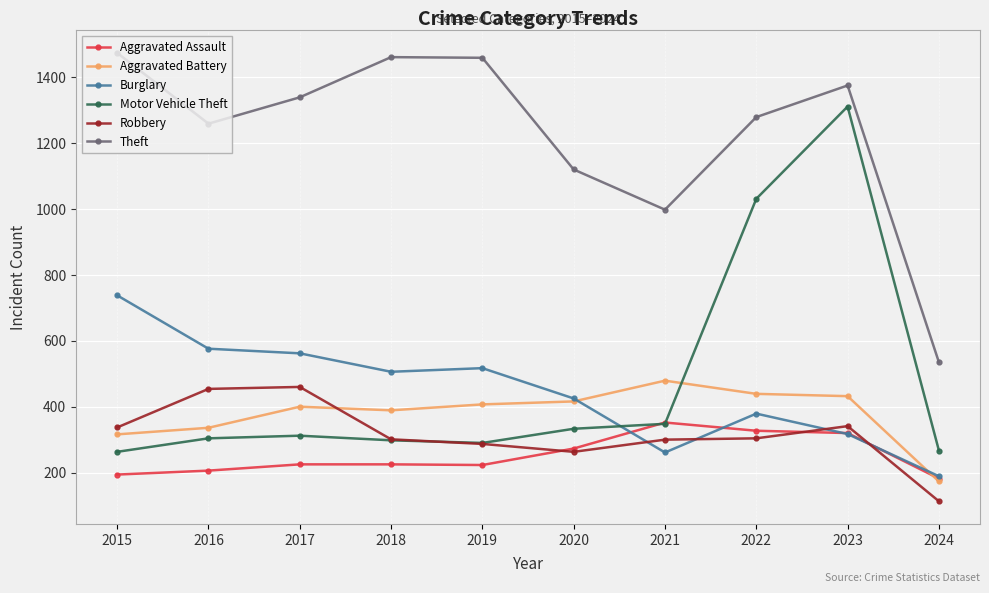

What is the difference between the maximum and minimum values in the Burglary series?

549